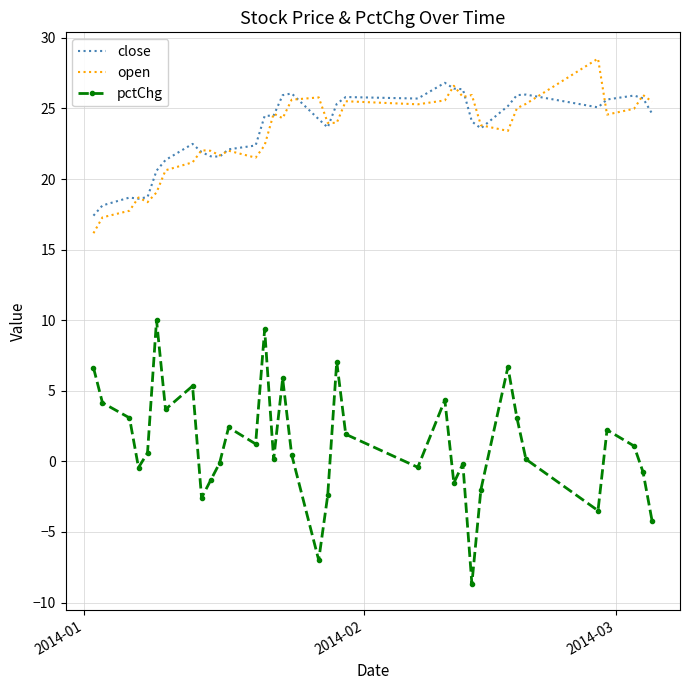

Rank the series by their maximum value, from lowest to highest.

pctChg, close, open